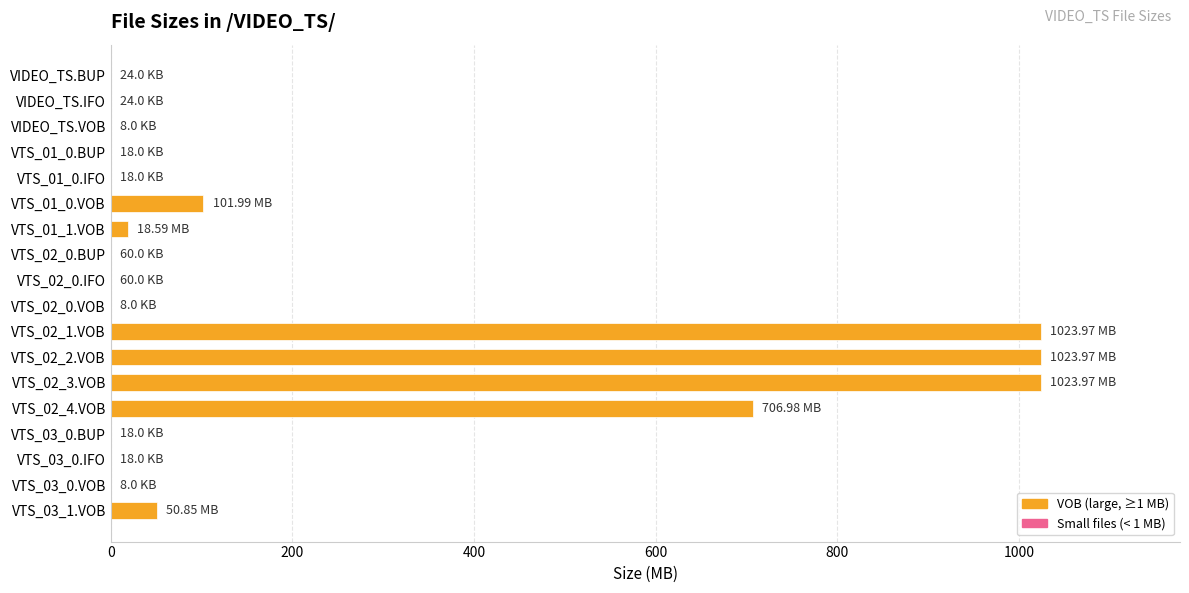

What is the change in value from VTS_01_0.VOB to VTS_02_2.VOB?

+922.0